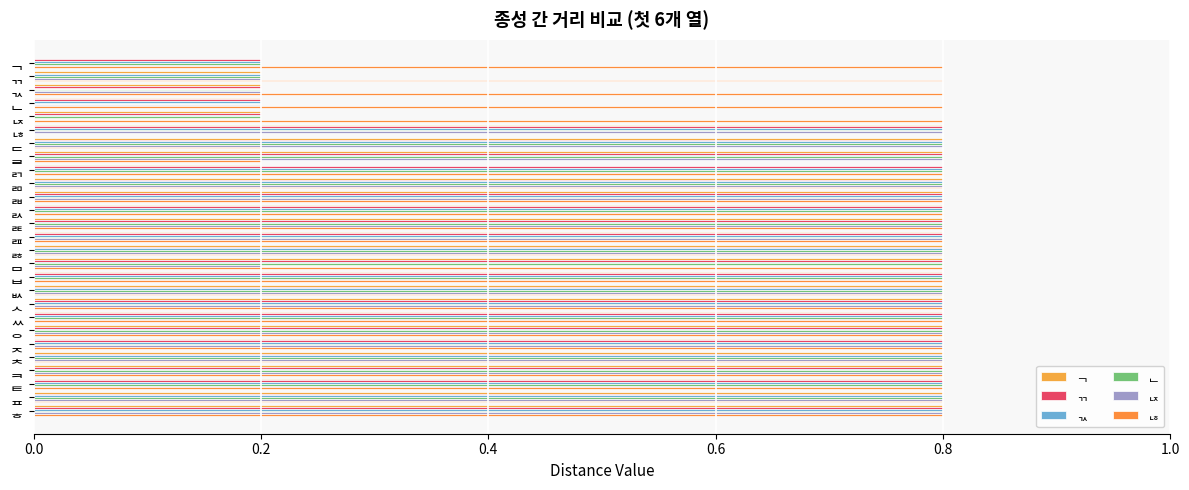

How many series are shown in this chart?

6